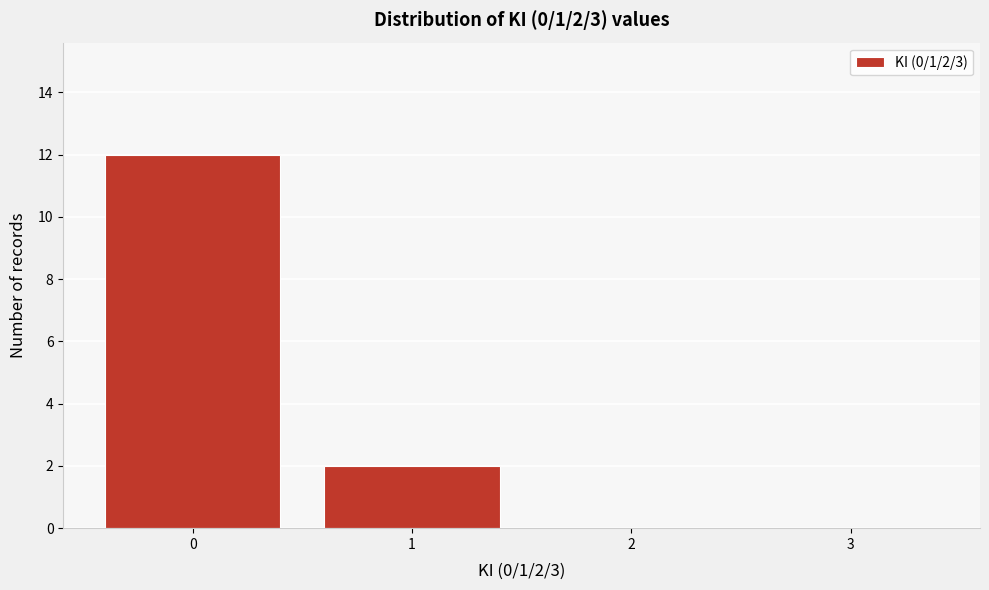

Reading left to right, what are all the values shown in this chart?

0=12	1=2	2=0	3=0